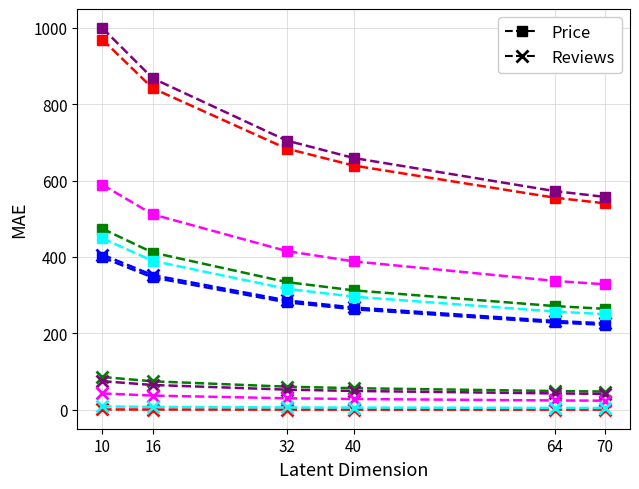

At which category is the sum across all series the highest?

10